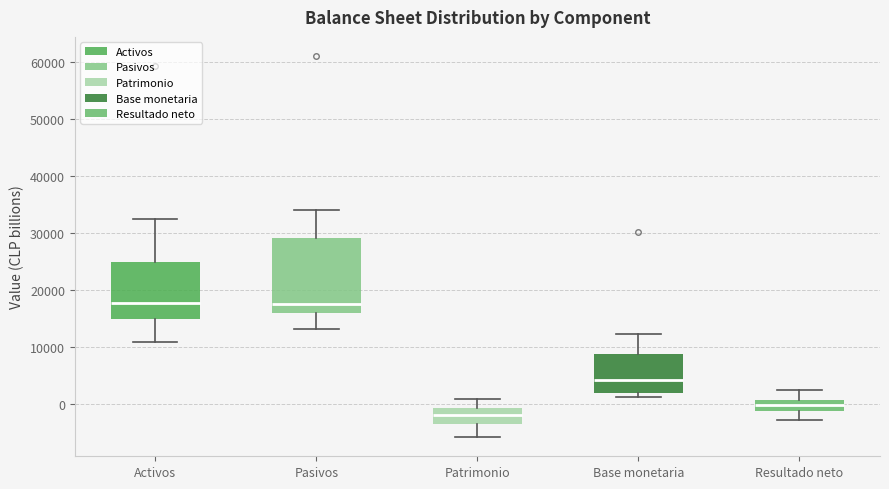

Where does the lower whisker of the box for Resultado neto end on the y-axis? The values are not printed on the chart, so give them approximately, as read against the axis.

-3000